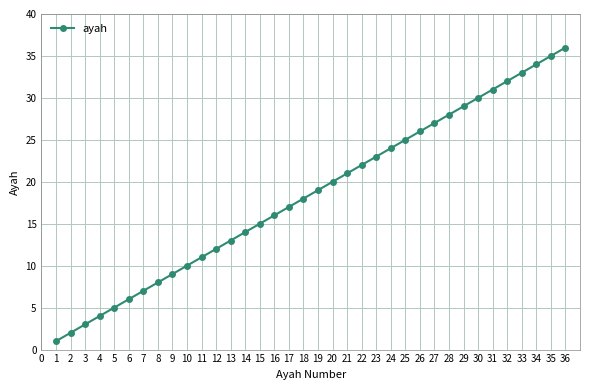

What is the sum of all values?

666